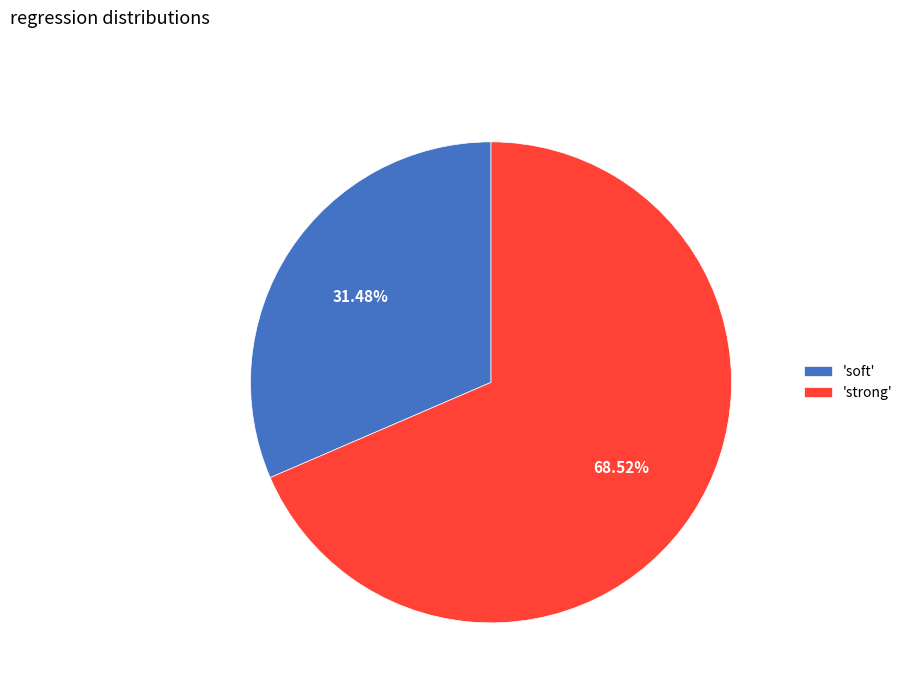

Count the number of slices in the pie.

2